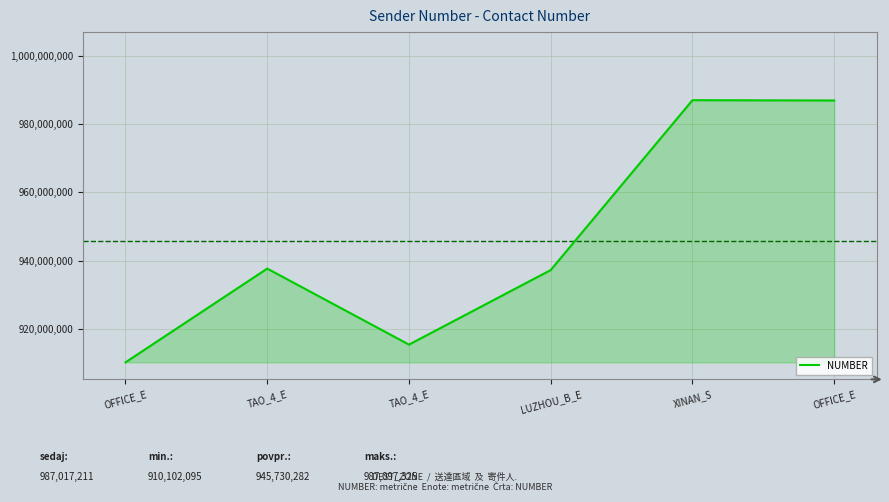

Does the chart have visible grid lines?

Yes